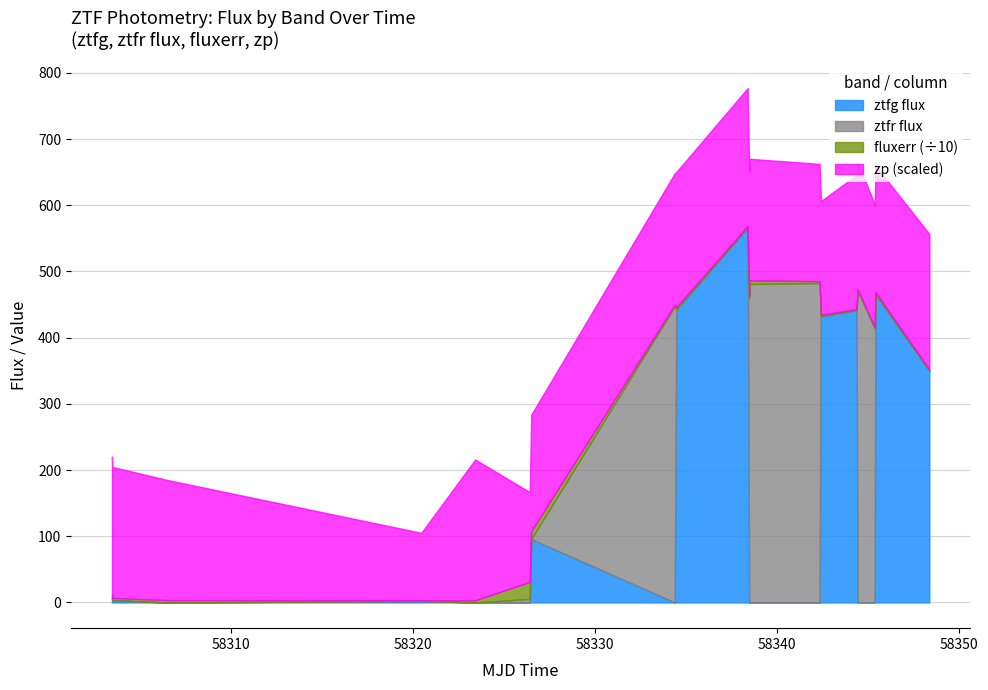

Between 5 and 15, which is larger?

15